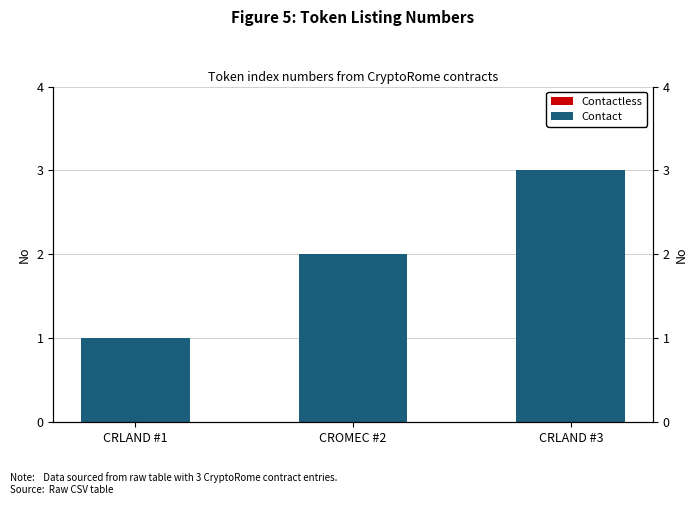

What are all the series names shown in the legend?

Contactless, Contact